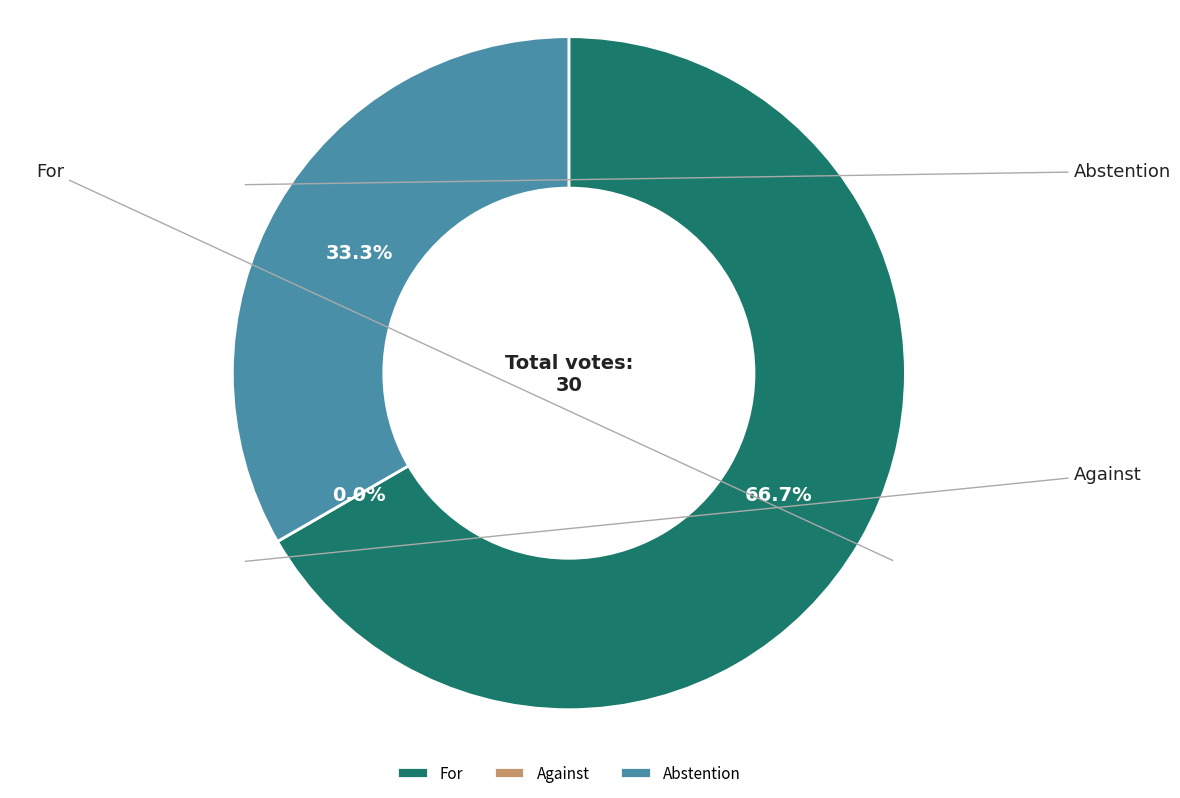

Count the number of slices in the pie.

3